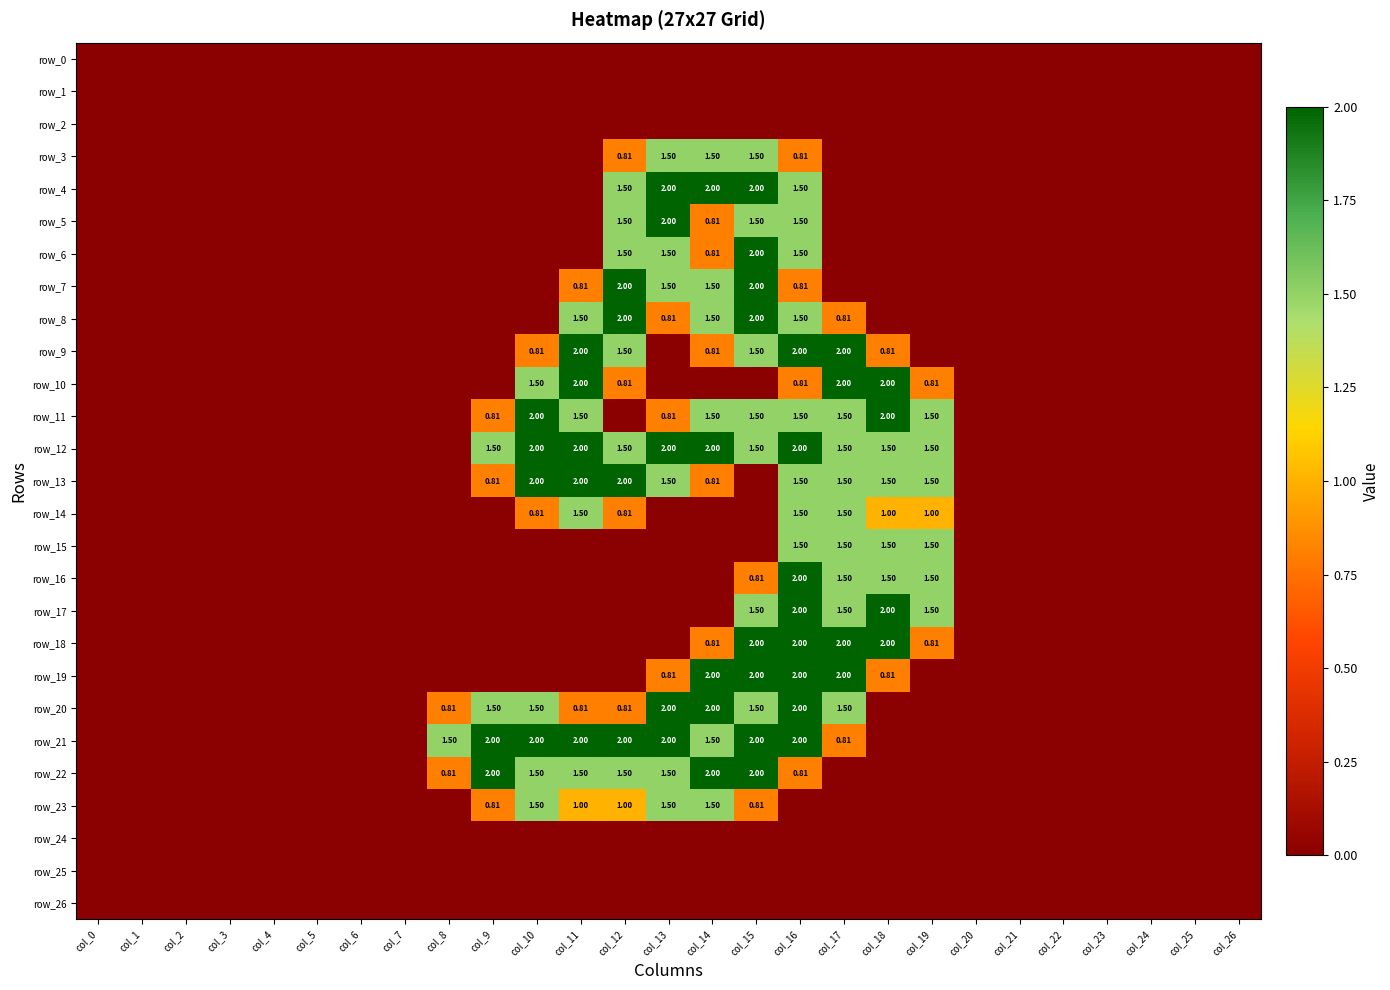

Count the number of data series in this chart.

27